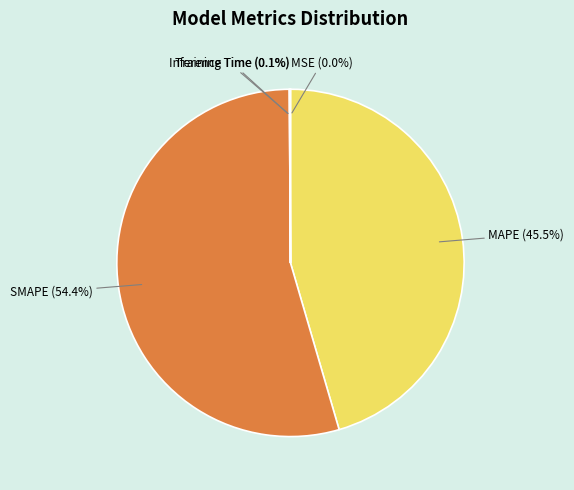

Is there a majority slice in this chart?

Yes